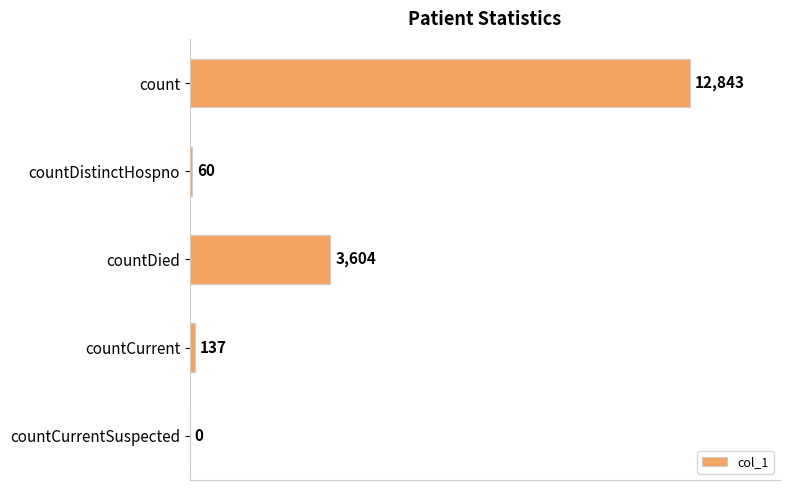

Reading bottom to top, list all the values displayed in this chart.

countCurrentSuspected=0	countCurrent=137	countDied=3604	countDistinctHospno=60	count=12843